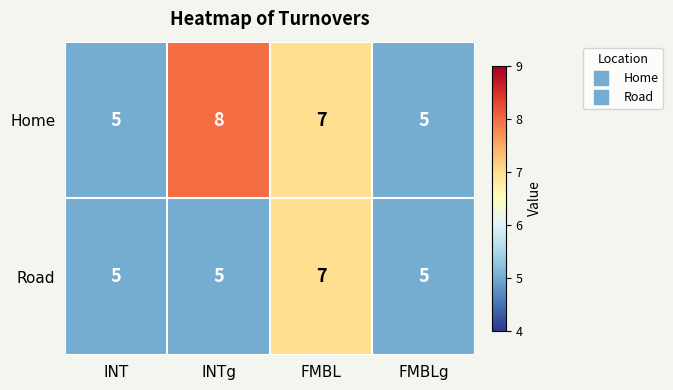

At which category is the sum across all series the highest?

FMBL